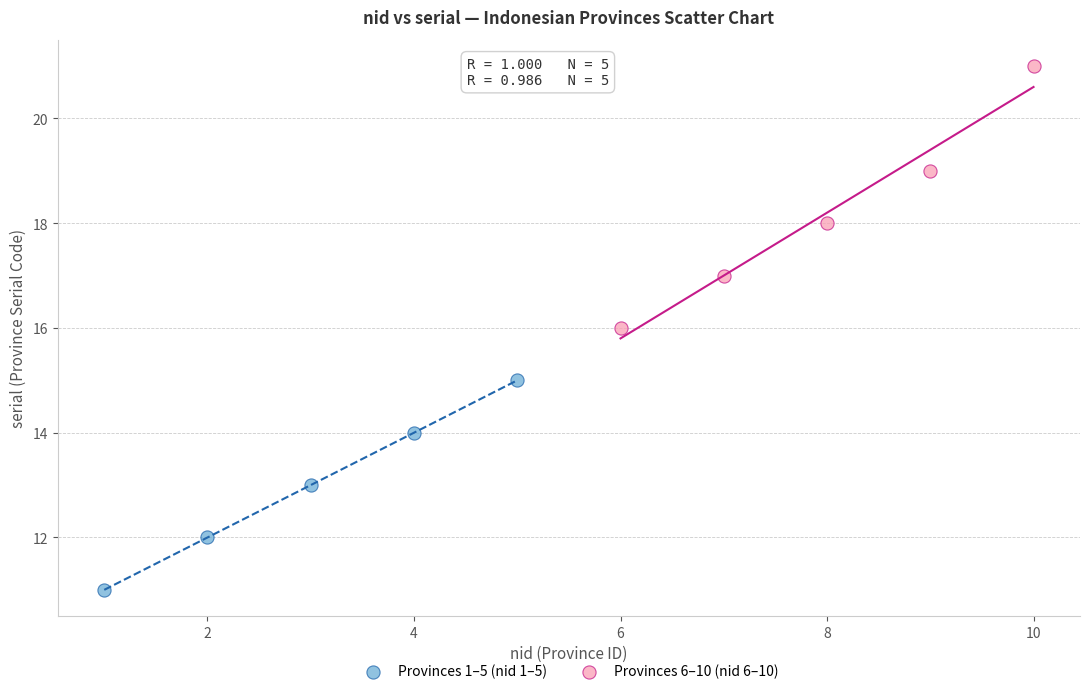

Which series has the largest Y range (max minus min)?

Provinces 6–10 (nid 6–10)